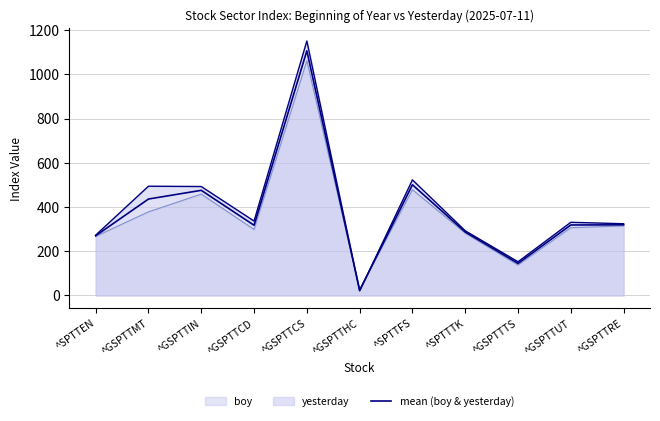

How many interior local peaks (higher than both neighbors) does the data have?

3